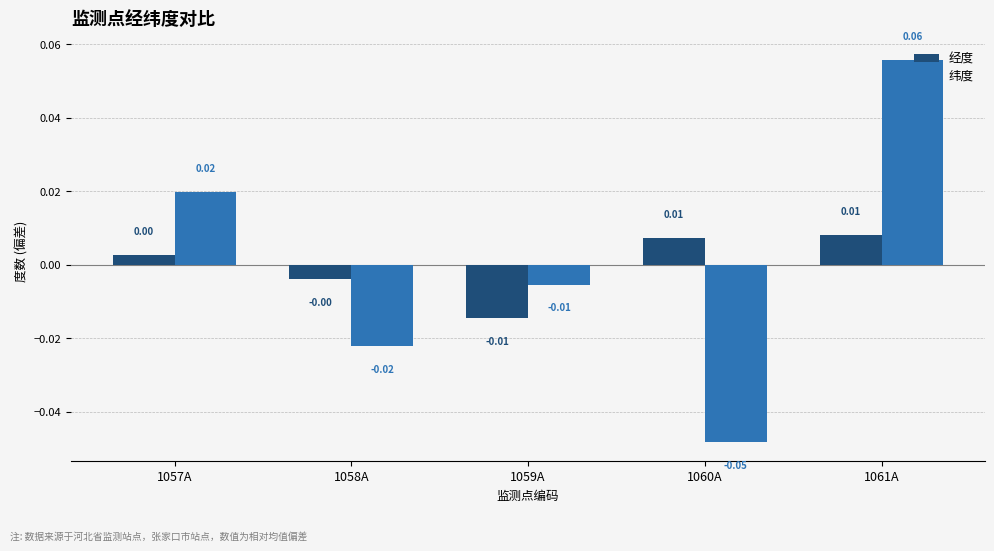

Rank the series by their maximum value, from highest to lowest.

纬度, 经度